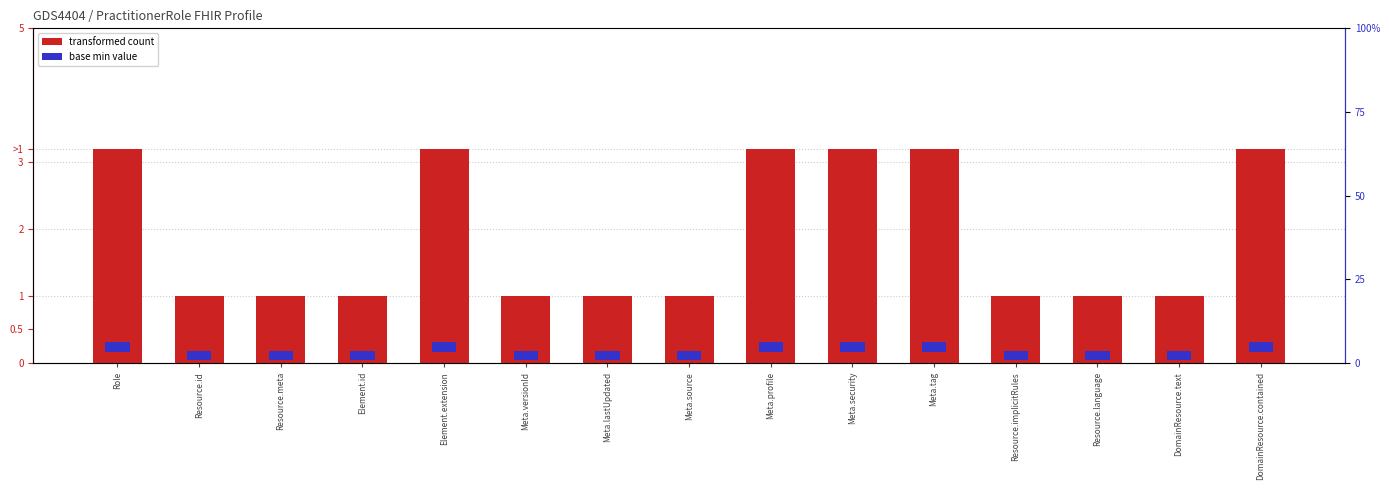

Count the number of categories in the chart.

15